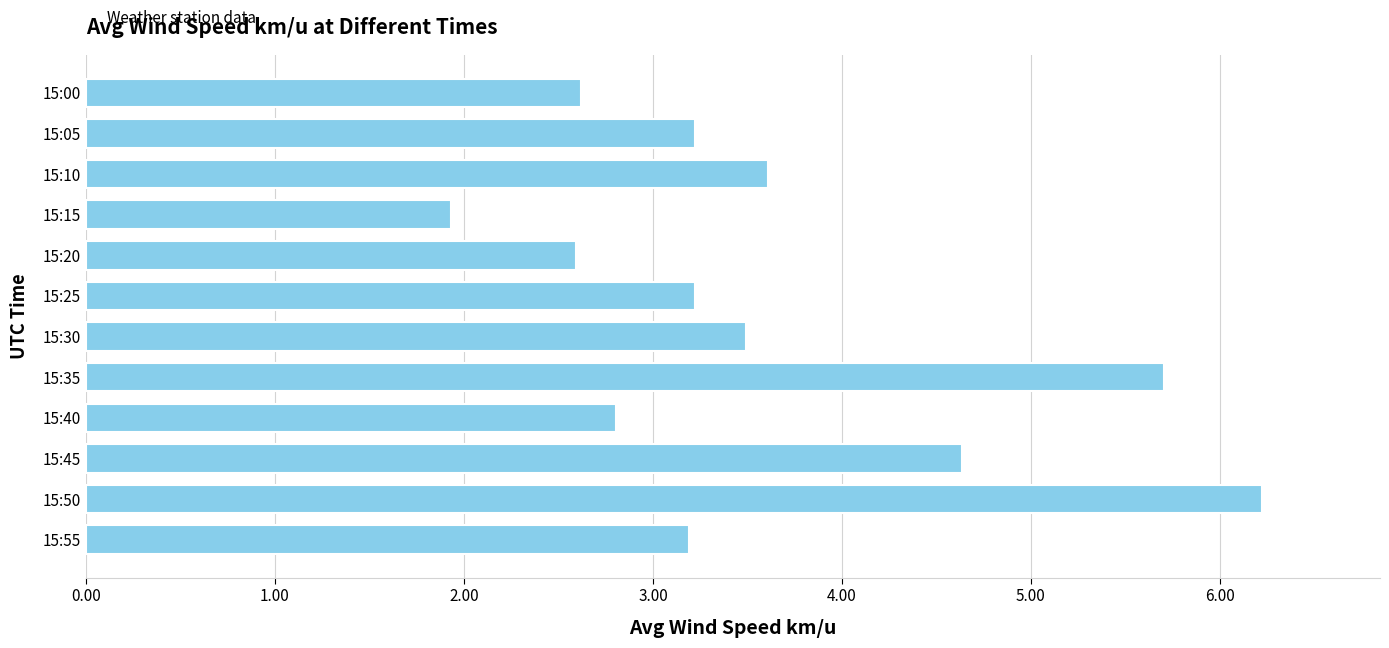

What is the greatest value displayed?

6.2